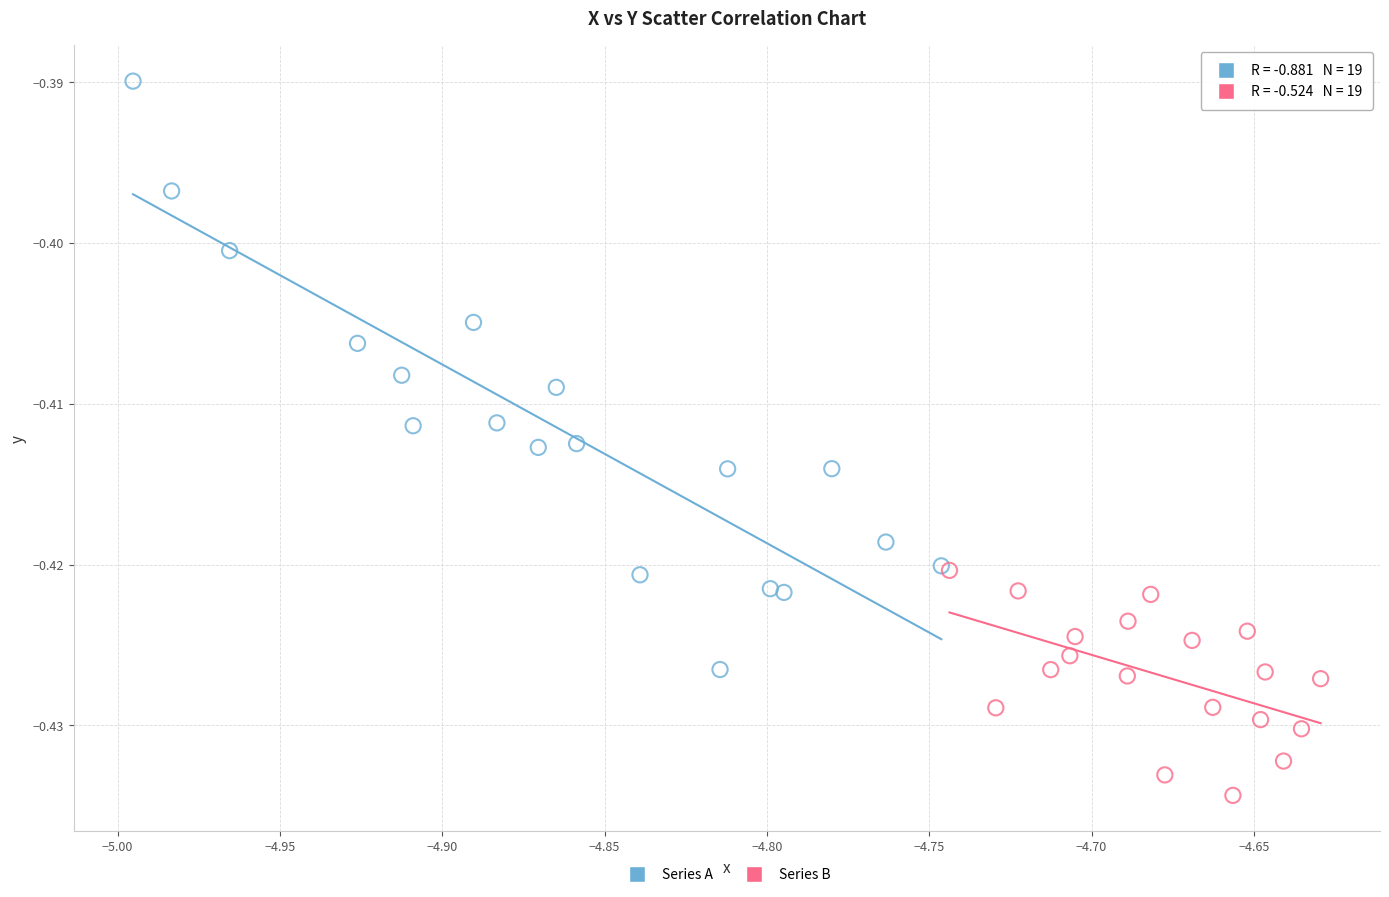

Which series reaches the maximum Y coordinate?

Series A